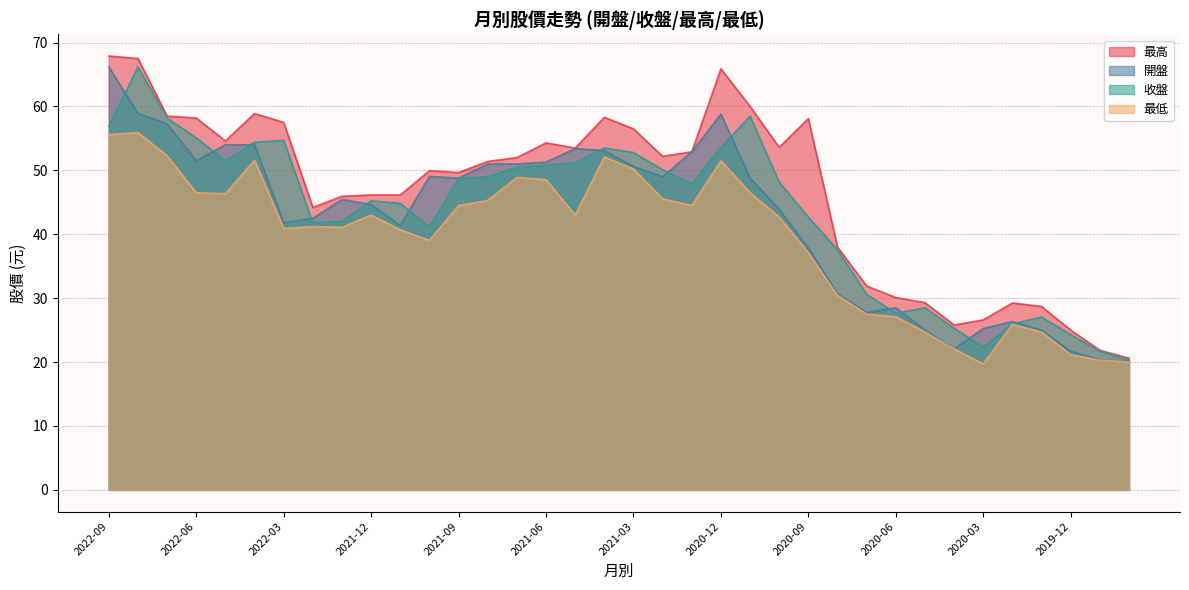

True or false: 最高 and 開盤 cross at least once.

False